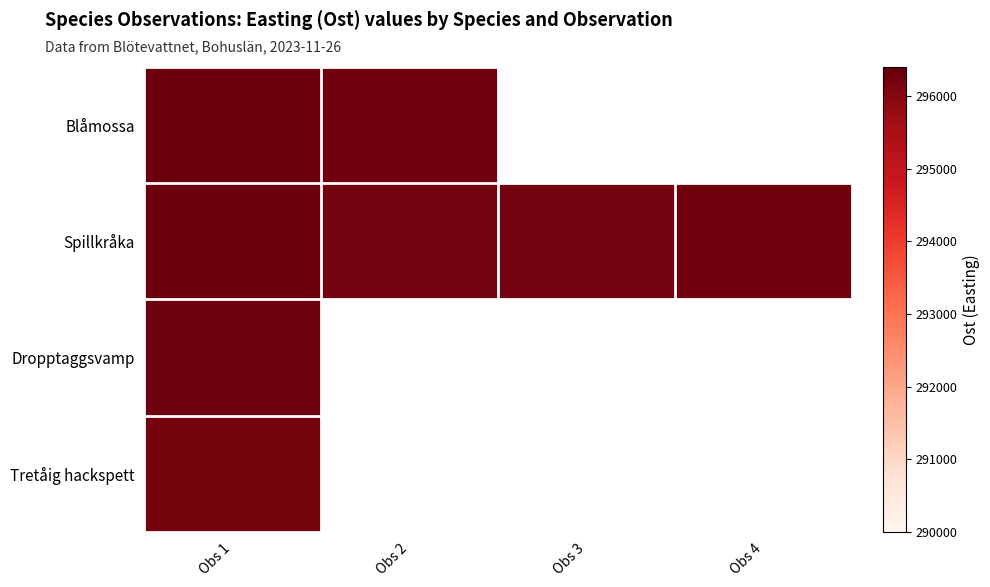

How many distinct data groups are displayed?

4